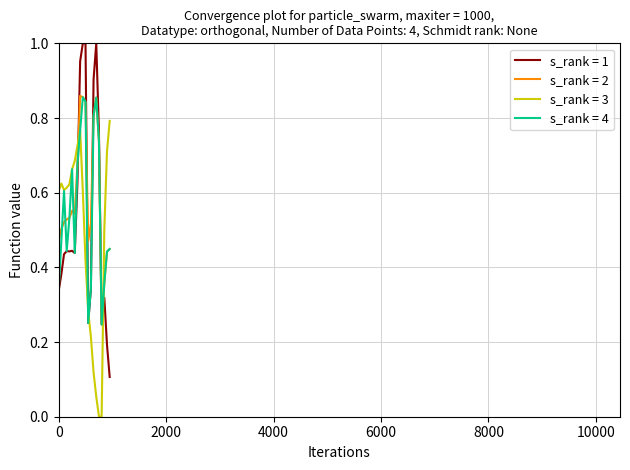

Which series has the widest spread of values?

s_rank = 1